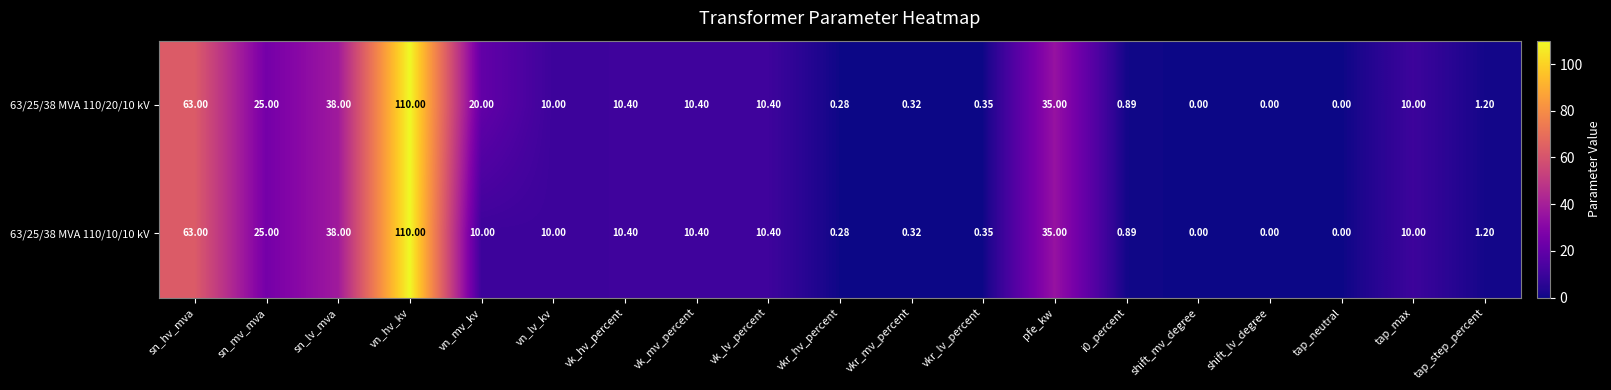

Is the value of 63/25/38 MVA 110/20/10 kV at vkr_hv_percent greater than the value of 63/25/38 MVA 110/10/10 kV at tap_max?

No